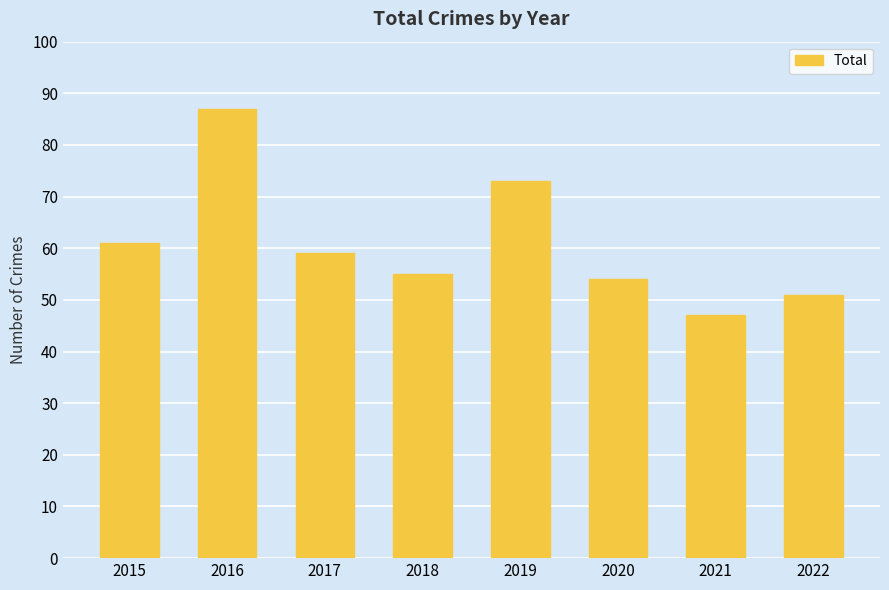

At which category does the chart reach its peak across all series?

2016